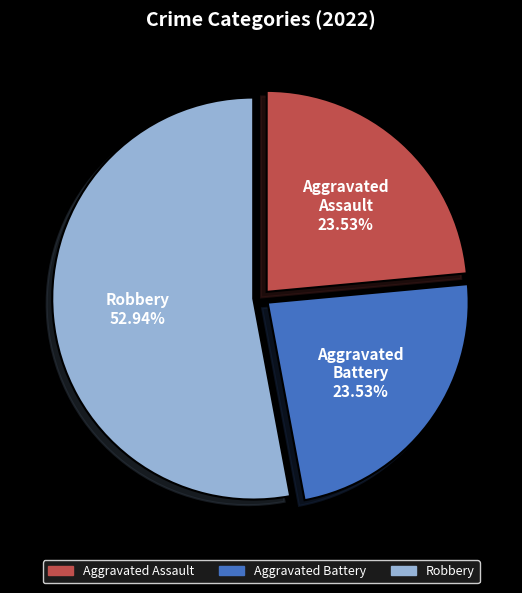

What is the total percentage of Aggravated Assault and Aggravated Battery?

47.1%